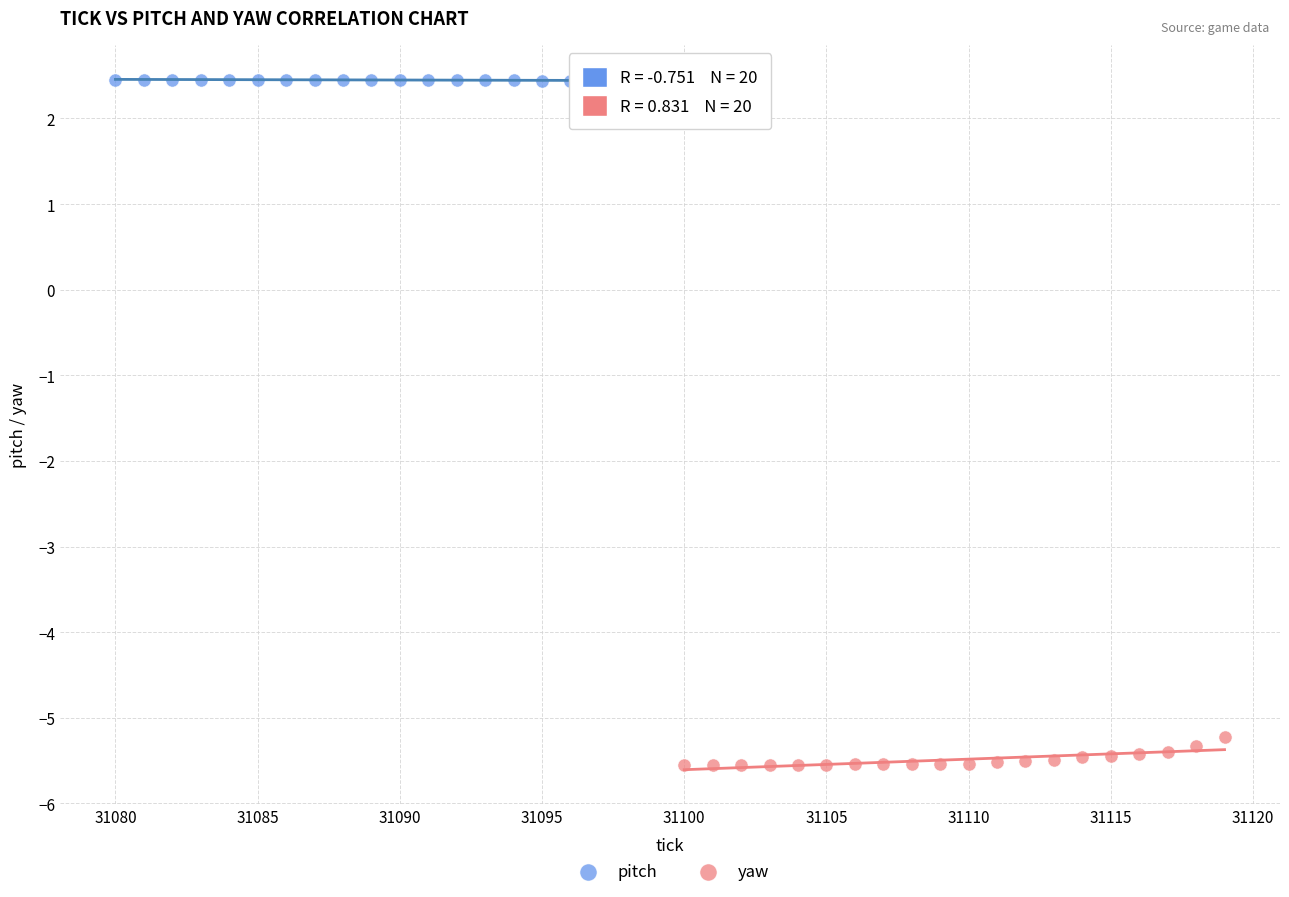

Which series has the largest Y range (max minus min)?

yaw